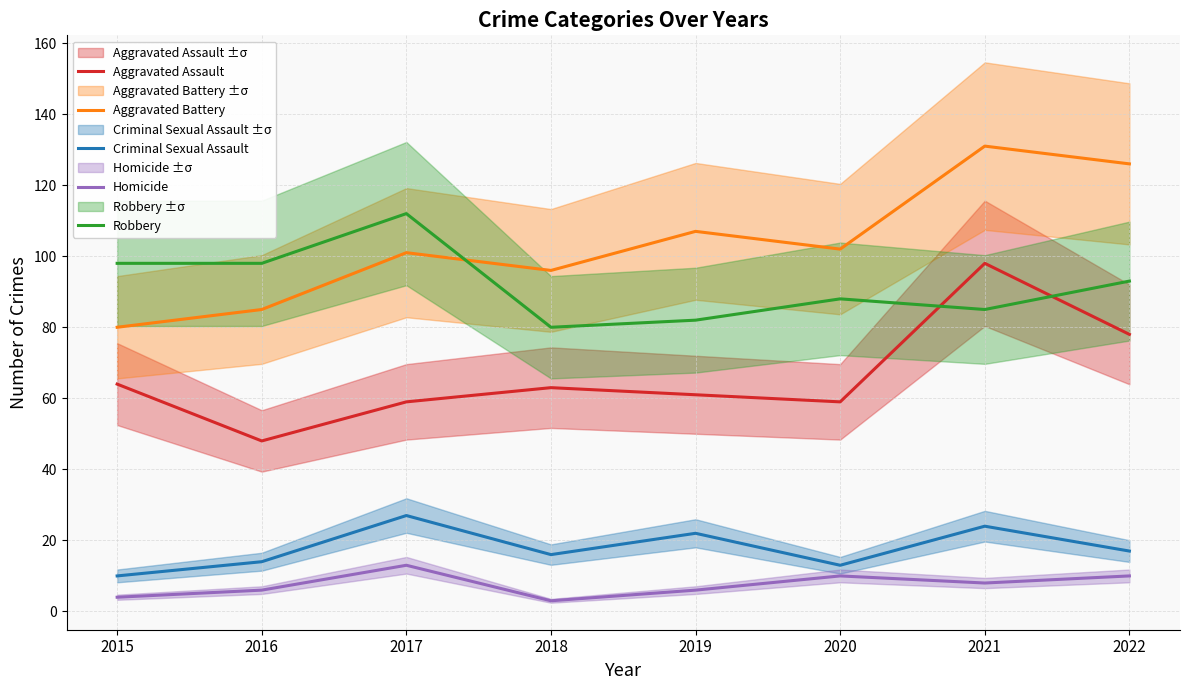

What is the average value of the Robbery series?

92